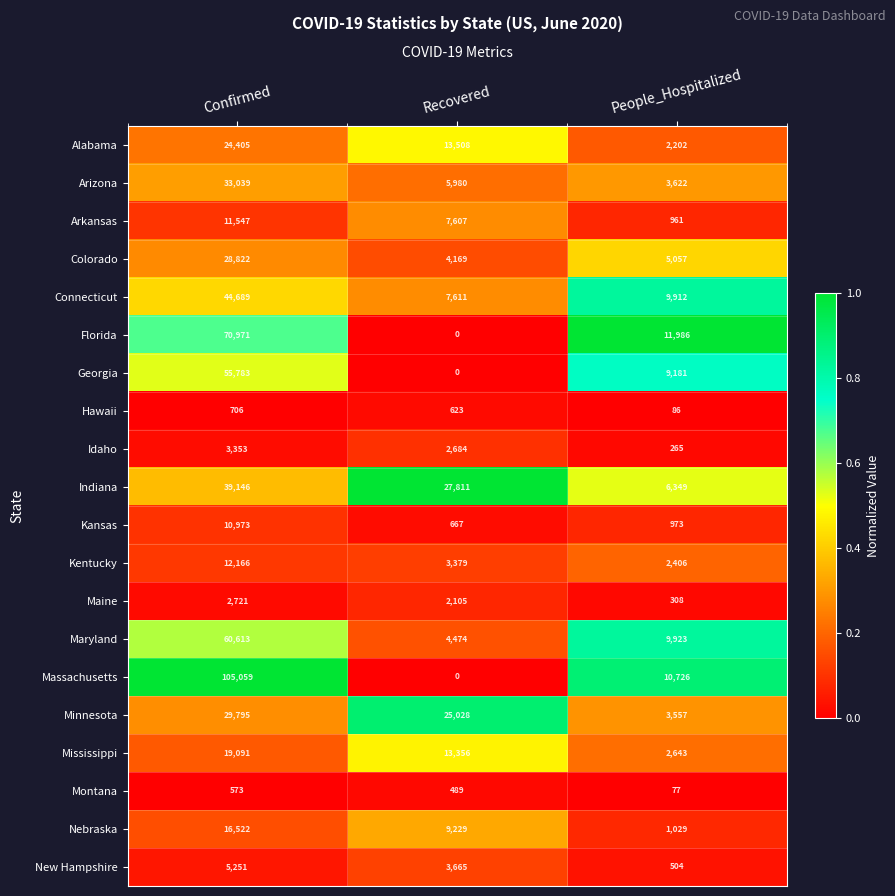

What is the sum of the Alabama values at Recovered and People_Hospitalized?

15710